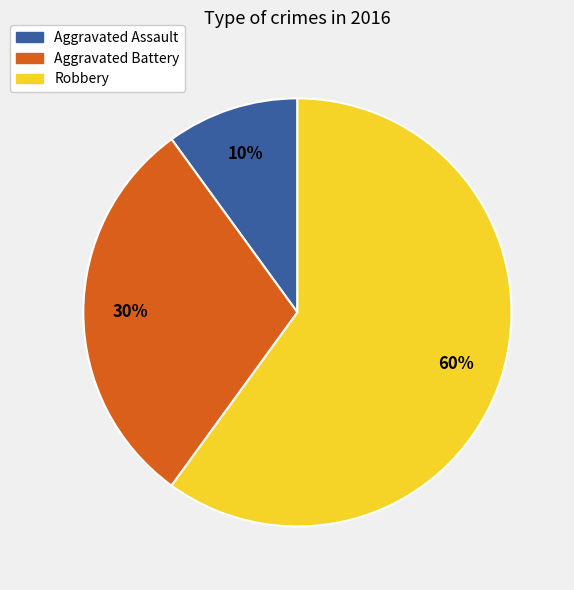

Does Aggravated Assault account for over 50% of the chart?

No